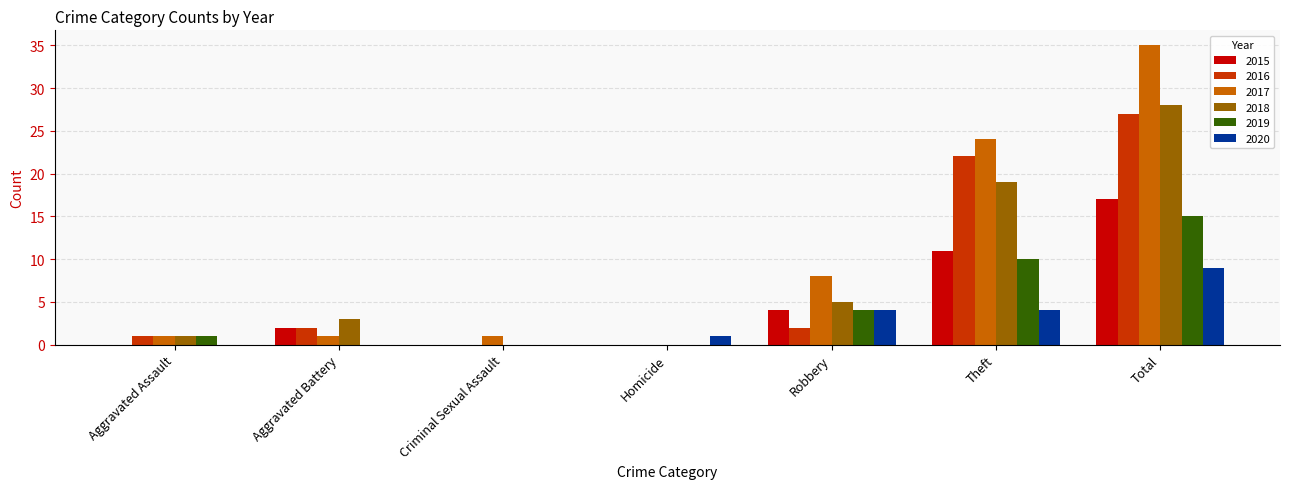

How many data points does each series have?

7